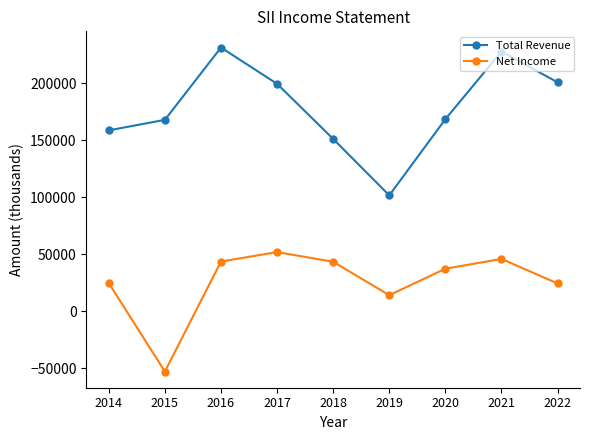

List the series in order of their overall mean, lowest first.

Net Income, Total Revenue